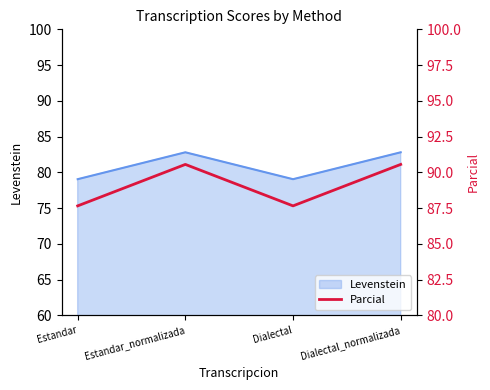

List the labels in order of value, largest first.

Estandar_normalizada, Dialectal_normalizada, Estandar, Dialectal